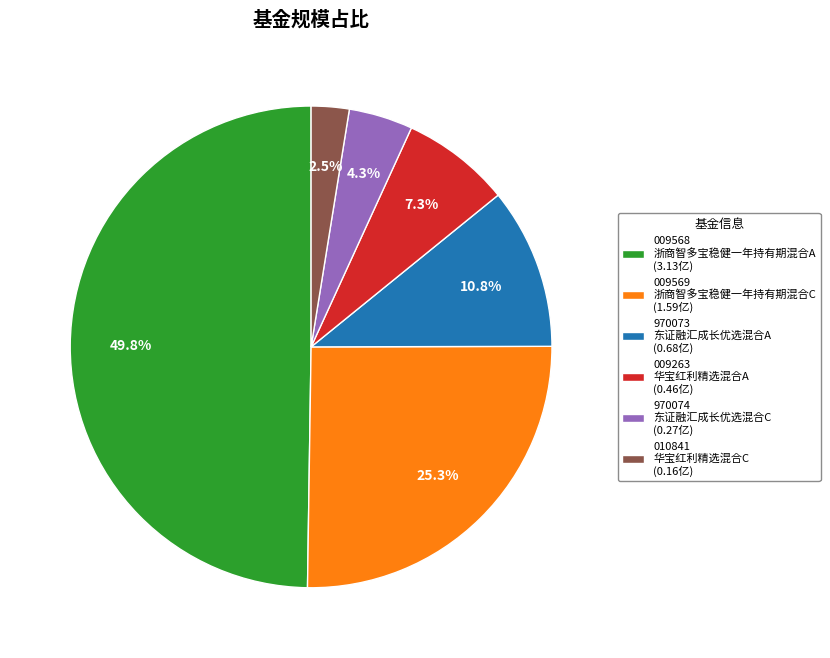

What percentage do 970073 东证融汇成长优选混合A (0.68亿) and 009263 华宝红利精选混合A (0.46亿) together represent?

18.1%